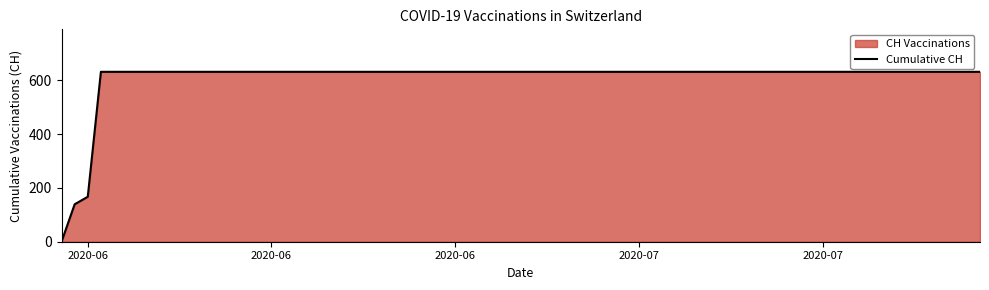

What is the average value?

552